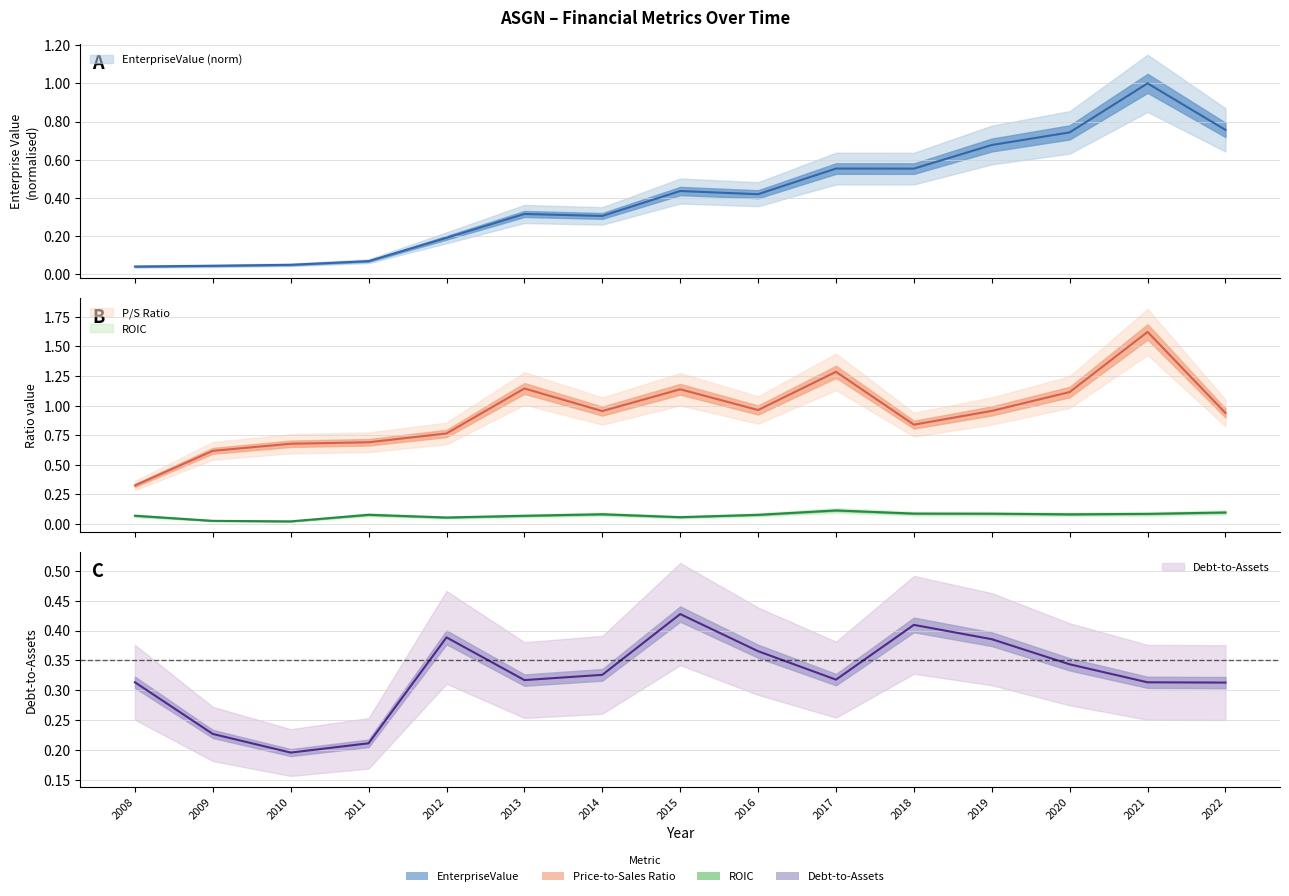

After their last crossing, which series has the higher values: EnterpriseValue or roic?

EnterpriseValue